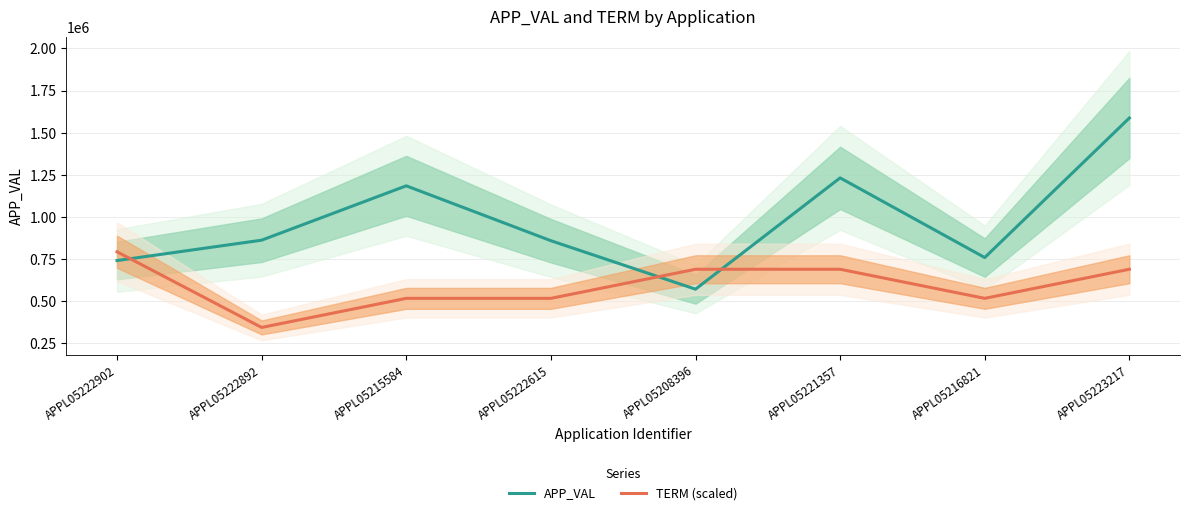

True or false: TERM (scaled) and APP_VAL intersect in this chart.

True